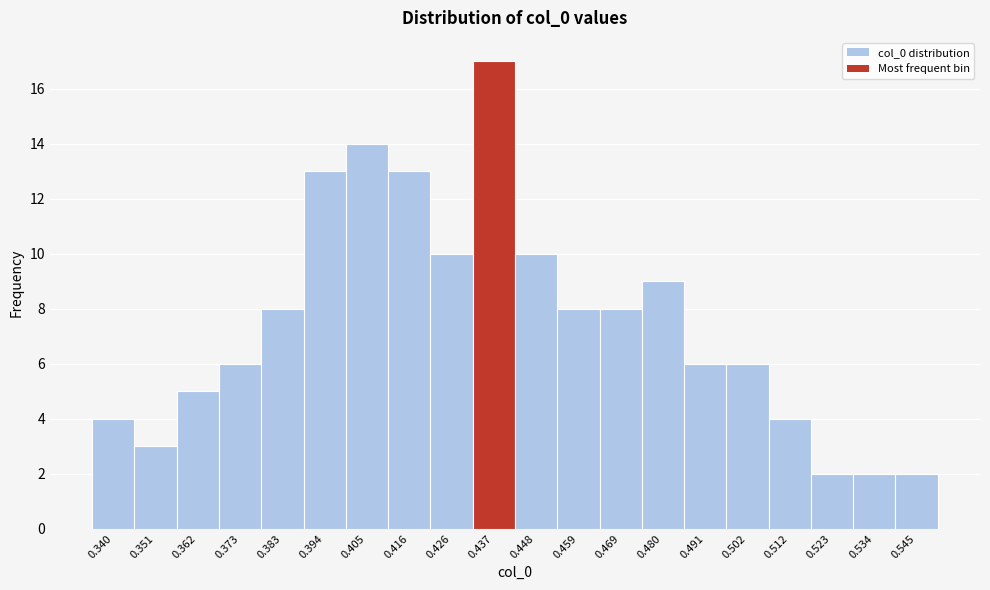

Reading left to right, transcribe this chart: for each bar, give the range it covers on the x-axis and its height. Neither the bar edges nor the heights are printed on the chart, so give them approximately, as read against the axes.

0.336 to 0.346: 4
0.346 to 0.356: 3
0.356 to 0.368: 5
0.368 to 0.378: 6
0.378 to 0.388: 8
0.388 to 0.400: 13
0.400 to 0.410: 14
0.410 to 0.422: 13
0.422 to 0.432: 10
0.432 to 0.442: 17
0.442 to 0.454: 10
0.454 to 0.464: 8
0.464 to 0.474: 8
0.474 to 0.486: 9
0.486 to 0.496: 6
0.496 to 0.508: 6
0.508 to 0.518: 4
0.518 to 0.528: 2
0.528 to 0.540: 2
0.540 to 0.550: 2